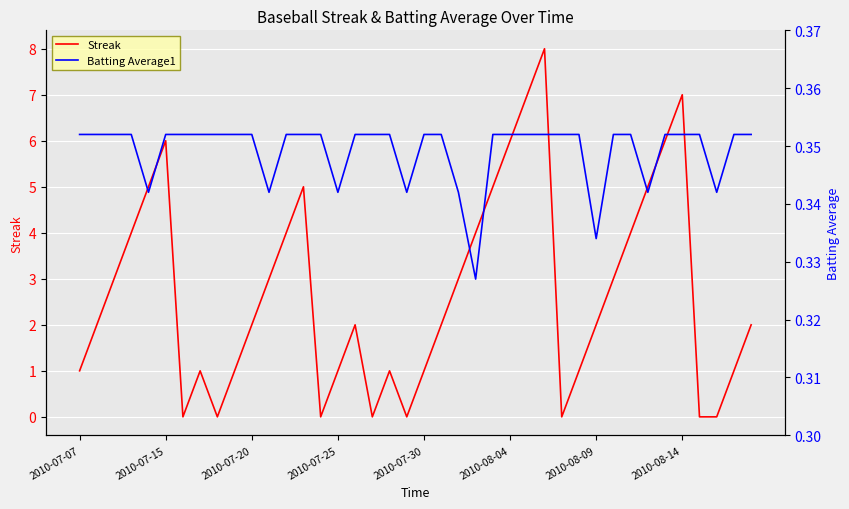

The value of Streak at 2010-07-15 is 4. True or false?

False